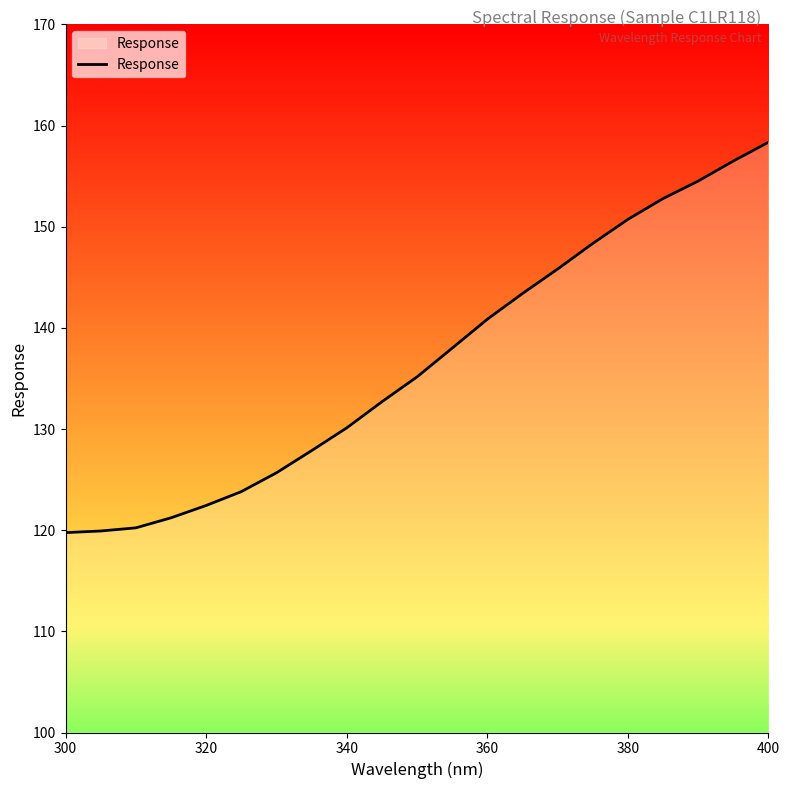

How many lines are shown in the chart?

1